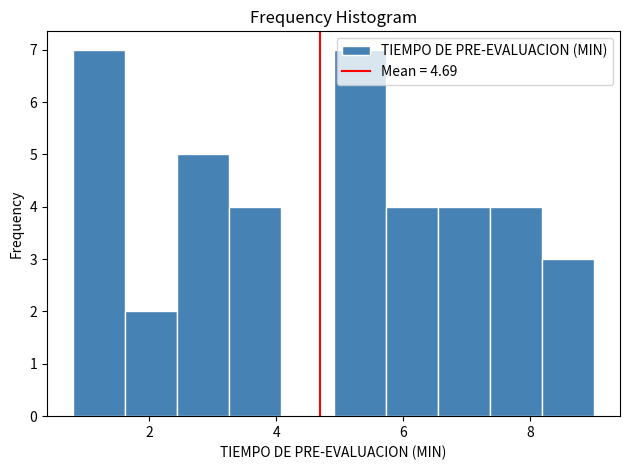

Reading left to right, transcribe this chart: for each bar, give the range it covers on the x-axis and its height. Neither the bar edges nor the heights are printed on the chart, so give them approximately, as read against the axes.

0.80 to 1.62: 7
1.62 to 2.44: 2
2.44 to 3.26: 5
3.26 to 4.08: 4
4.08 to 4.90: 0
4.90 to 5.72: 7
5.72 to 6.54: 4
6.54 to 7.36: 4
7.36 to 8.18: 4
8.18 to 9.00: 3